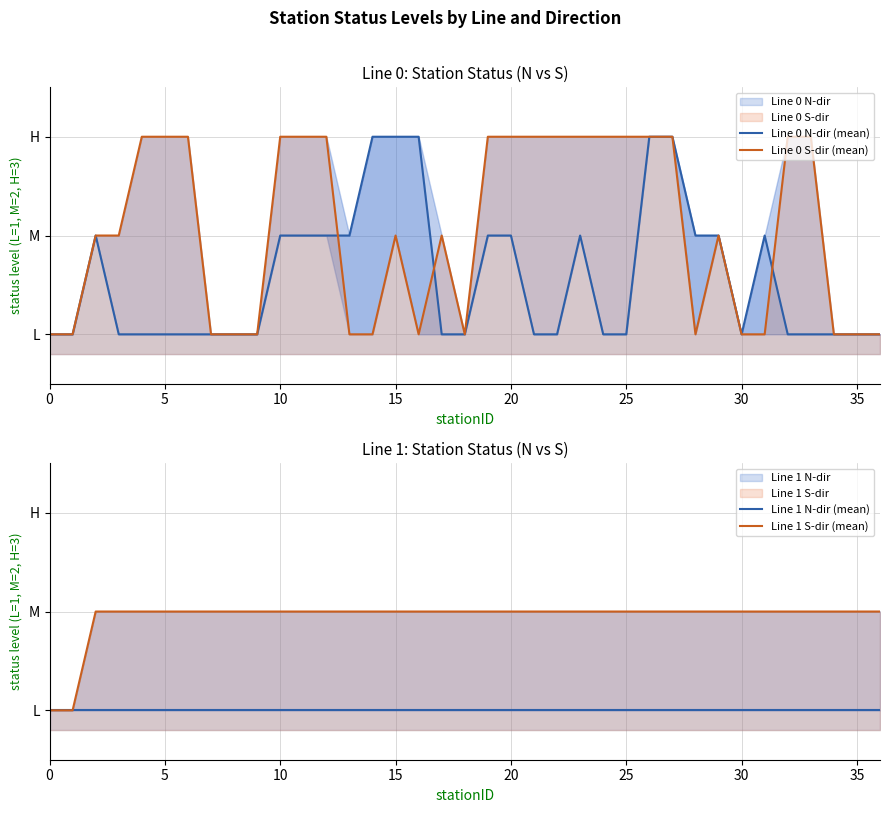

What is the spread (max minus min) of values at 35?

1